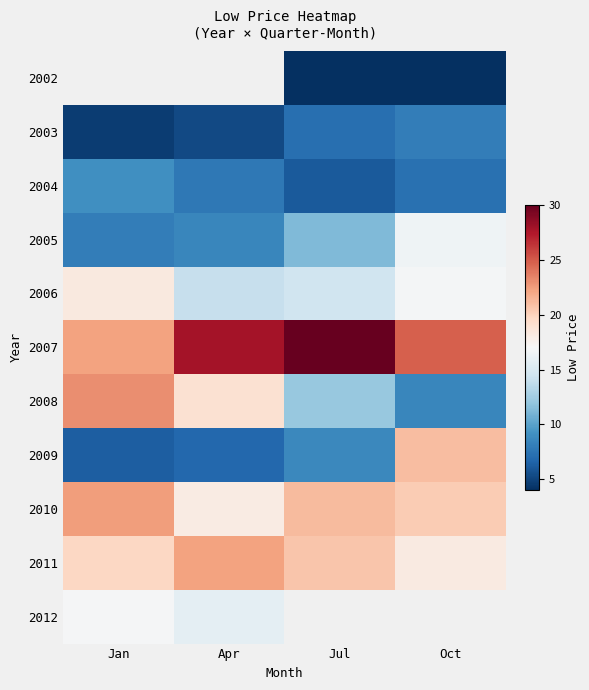

What is the difference between the 2008 values at Jul and Jan?

11.1